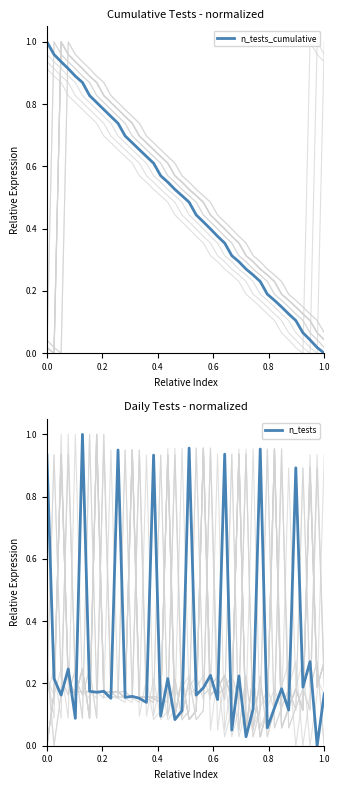

What is the difference between the second highest and minimum values in the n_tests series?

1.0